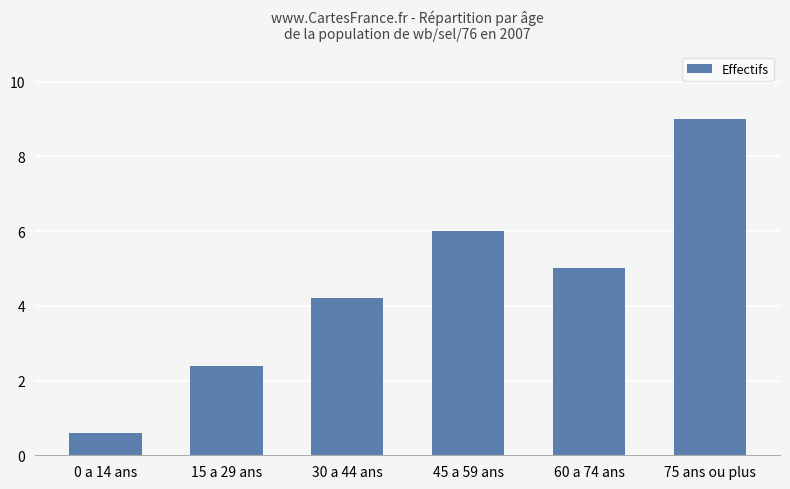

What is the sum of the values at 75 ans ou plus and 60 a 74 ans?

14.0